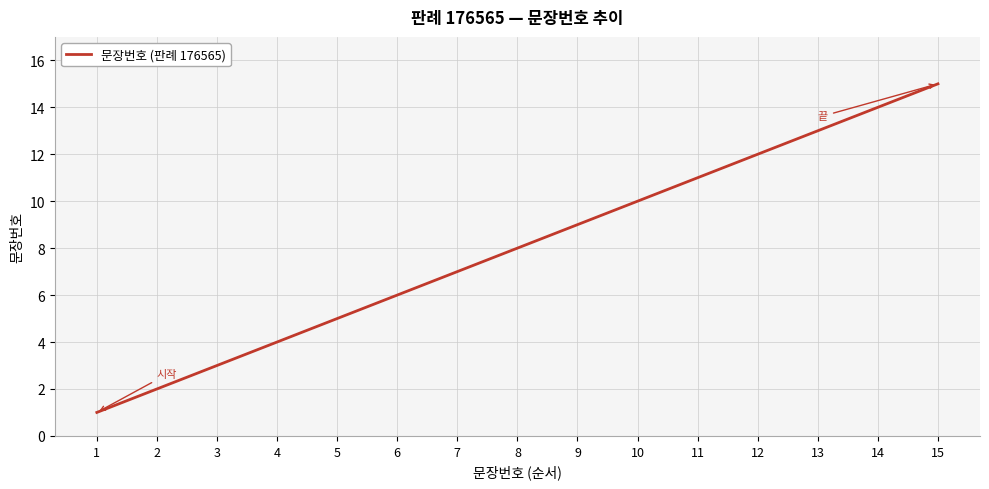

How many lines are shown in the chart?

1